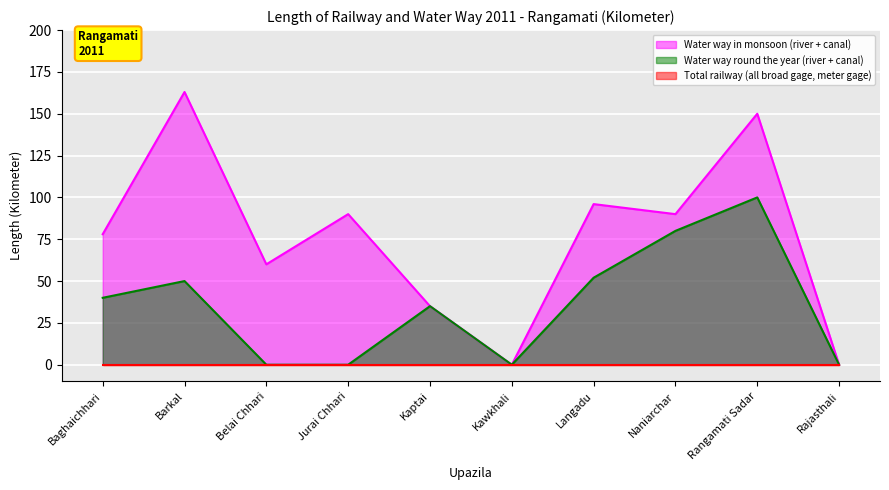

True or false: Water way in monsoon (river + canal) and Water way round the year (river + canal) intersect in this chart.

False